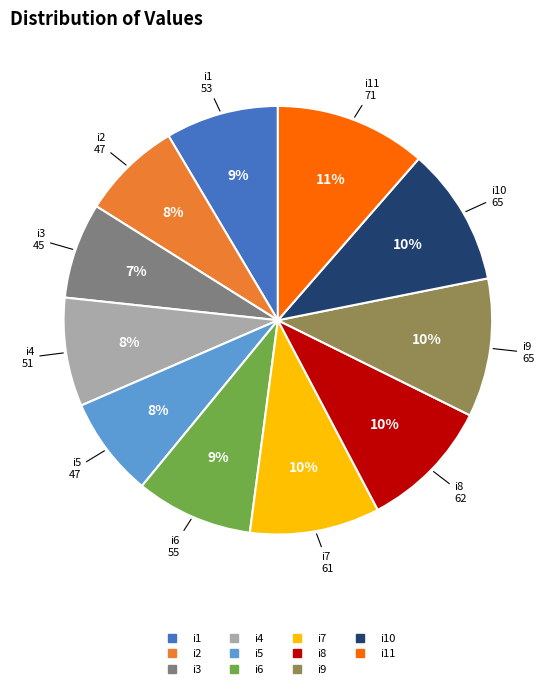

Does any single category account for the majority?

No